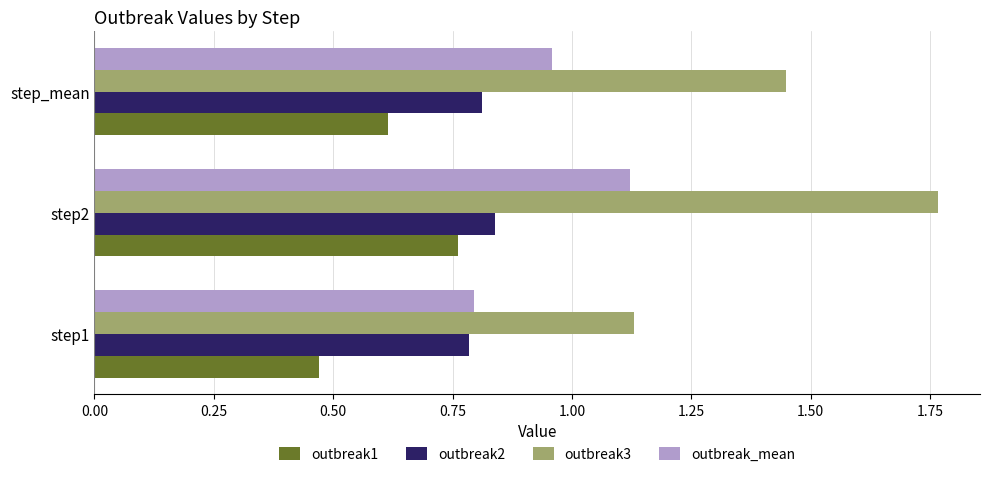

The outbreak1 series shows 0.6 at step_mean. True or false?

True